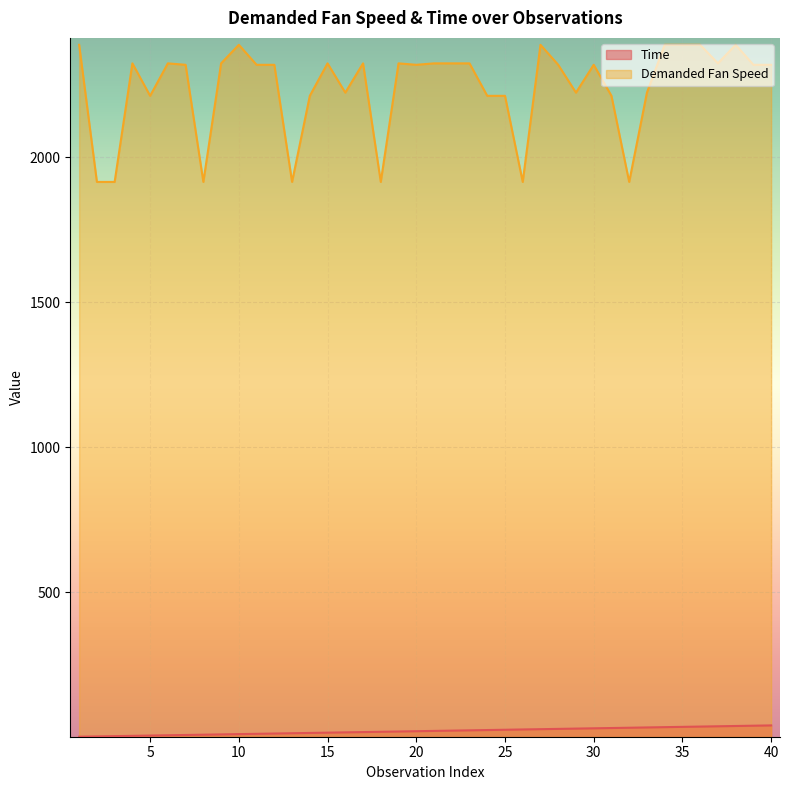

True or false: Time and Demanded Fan Speed cross at least once.

False